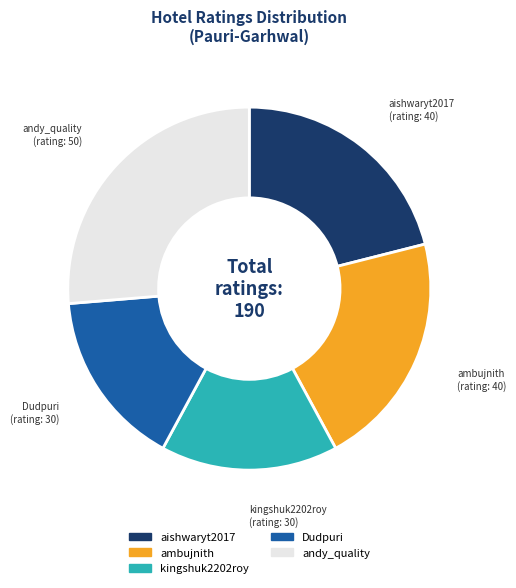

The Dudpuri slice represents 25% of the pie. True or false?

False